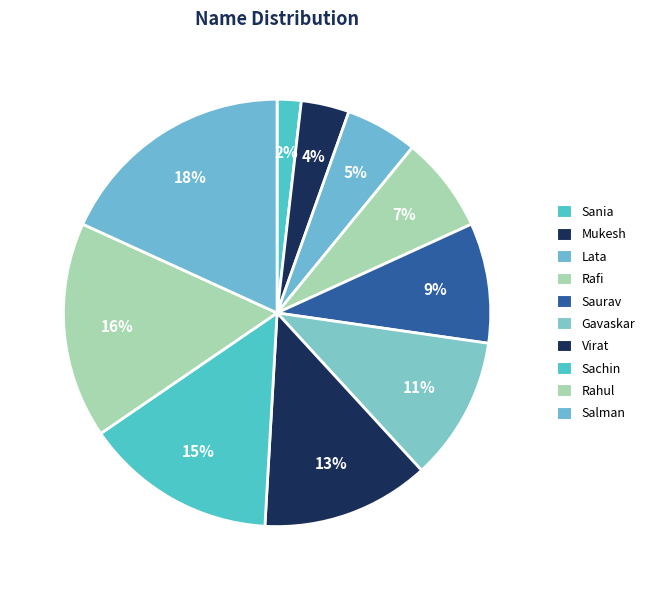

What is the smallest slice in the pie chart?

Sania